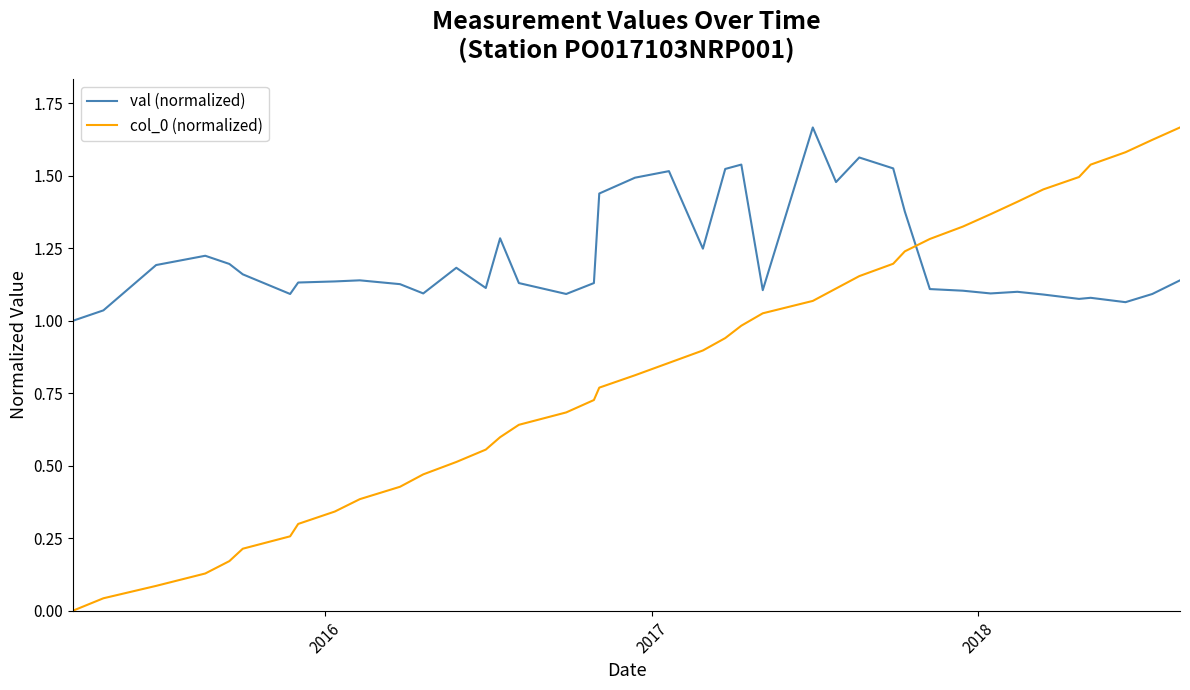

How many lines are shown in the chart?

2